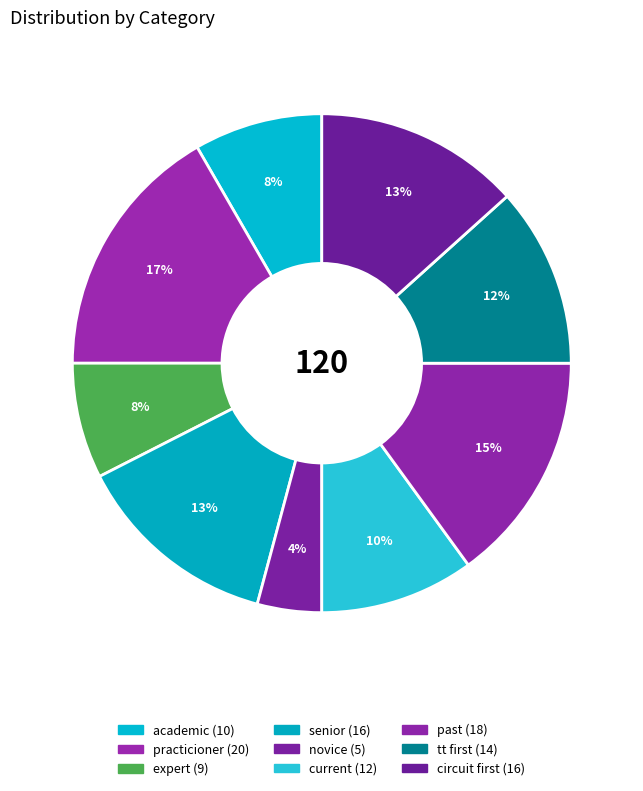

How many segments does this pie chart have?

9